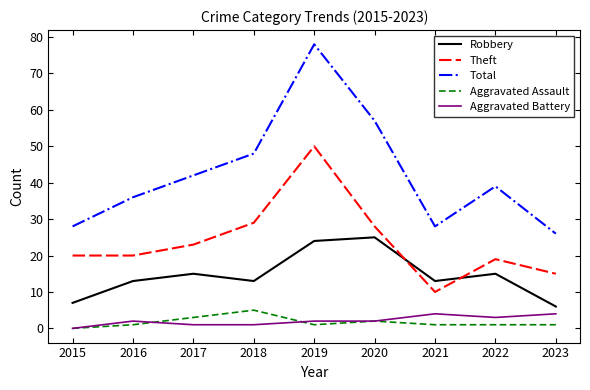

Which series changed the most between 2016 and 2020?

Total